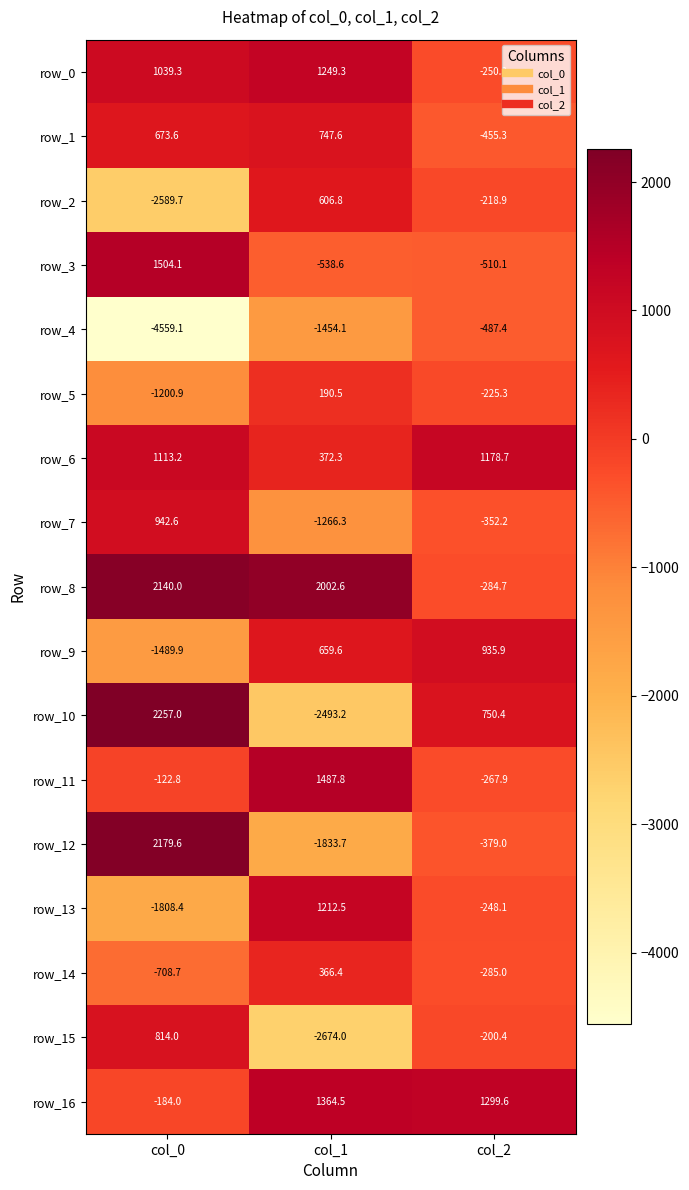

Is it true that row_10 equals 523.0 at col_0?

False